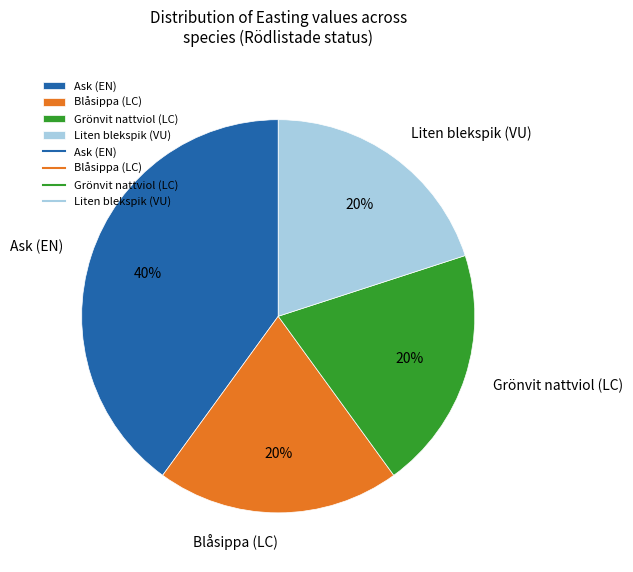

To the nearest percent, what portion does Ask (EN) represent?

40%